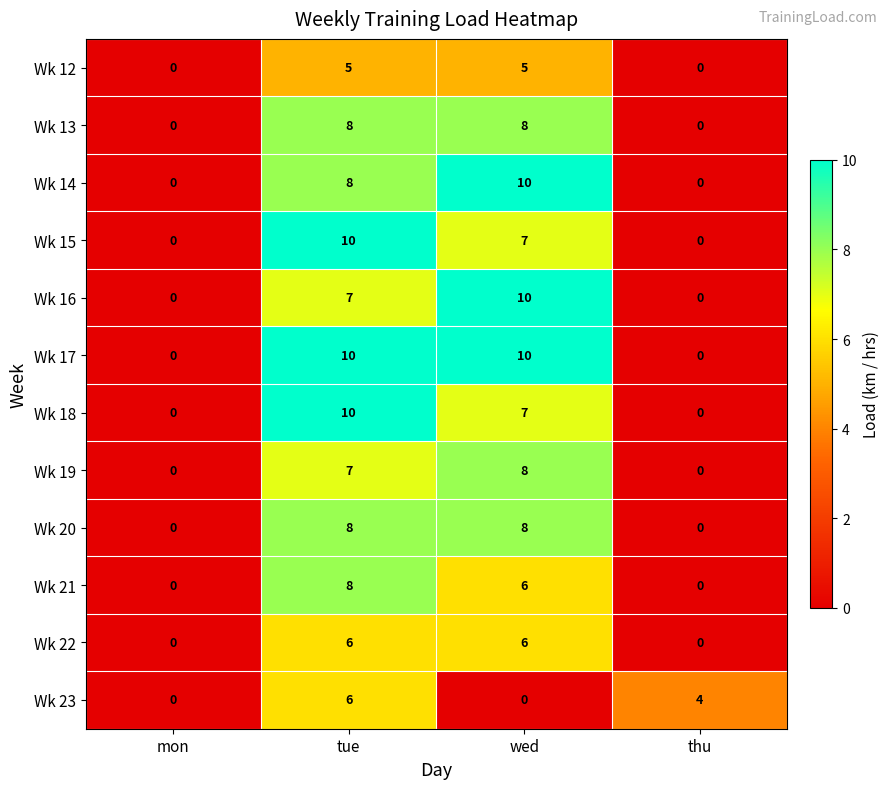

At how many categories does at least one series exceed 5?

2